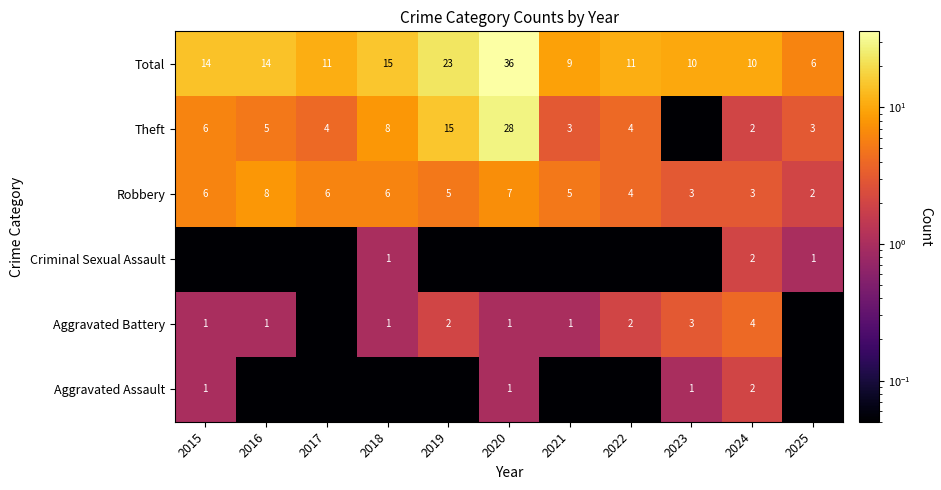

What is the sum of the Aggravated Battery values at 2024 and 2020?

5.0